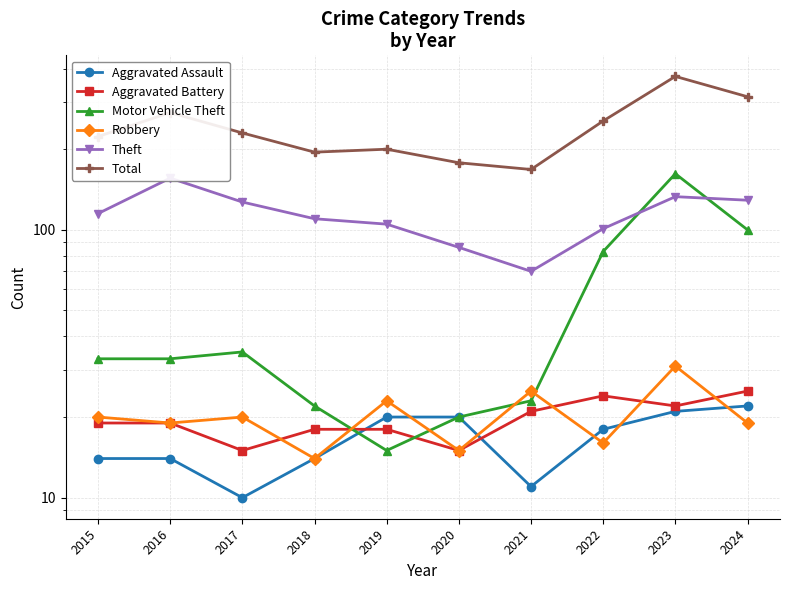

At 2015, list the series in order from largest to smallest.

Total, Theft, Motor Vehicle Theft, Robbery, Aggravated Battery, Aggravated Assault